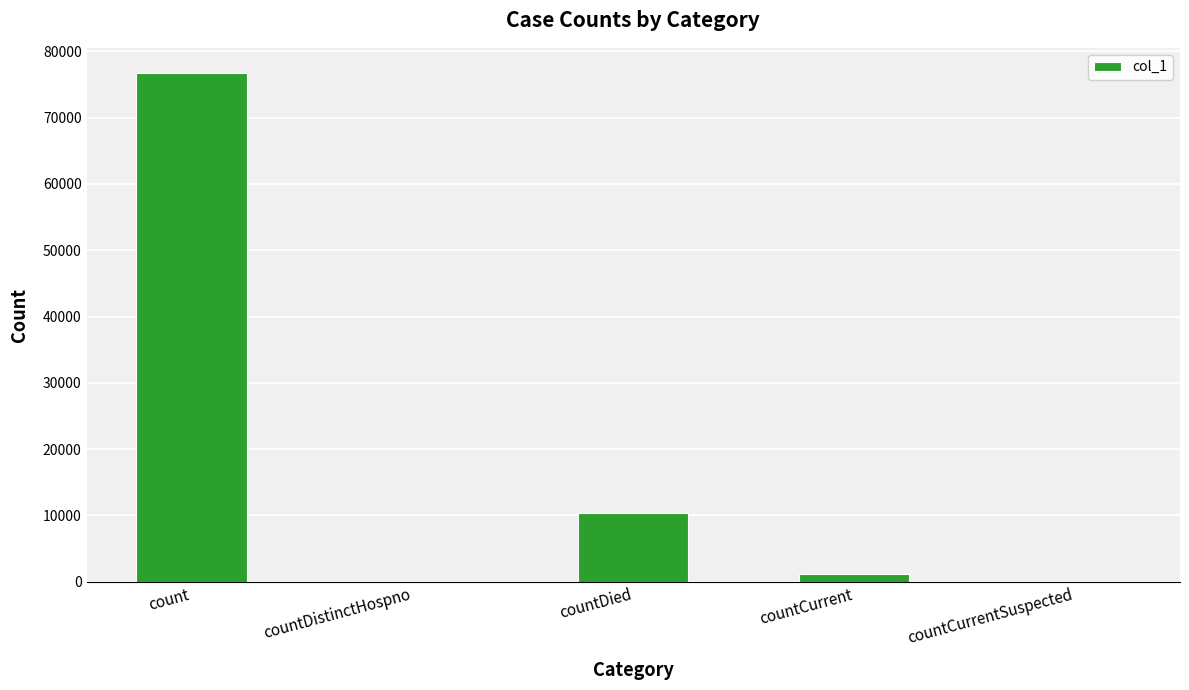

The chart shows a value of 0 at countCurrentSuspected. True or false?

True